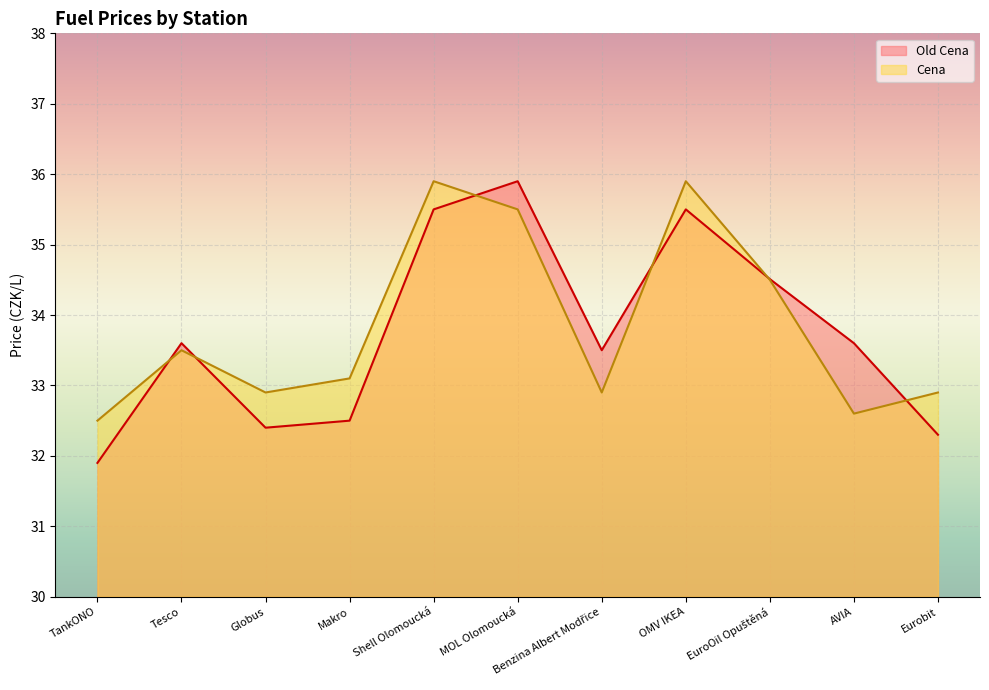

How many lines are shown in the chart?

2